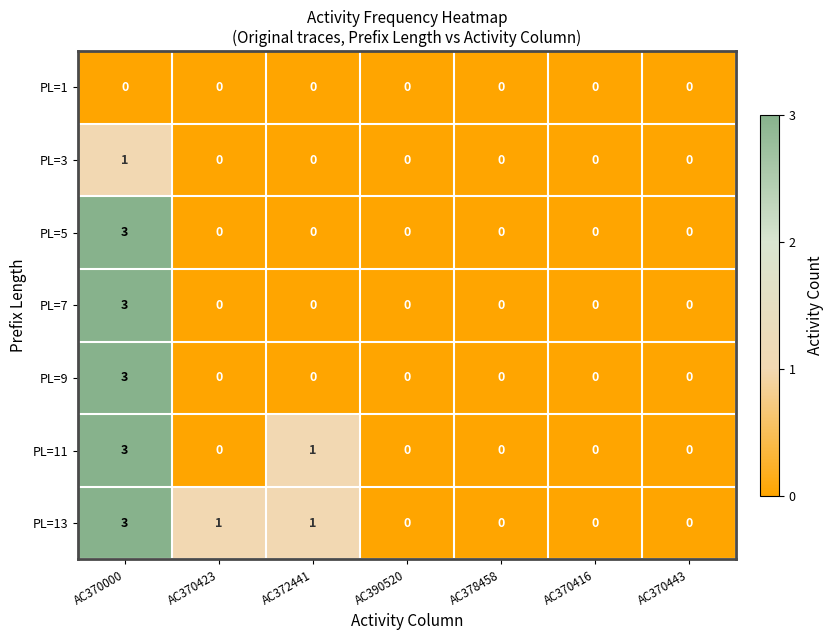

Which series changed the most between AC370423 and AC370443?

PL=13